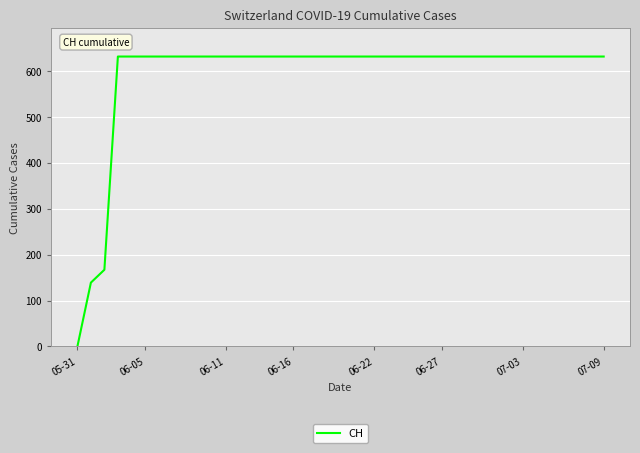

Reading left to right, what are all the values shown in this chart?

0	139	167	631	631	631	631	631	631	631	631	631	631	631	631	631	631	631	631	631	631	631	631	631	631	631	631	631	631	631	631	631	631	631	631	631	631	631	631	631